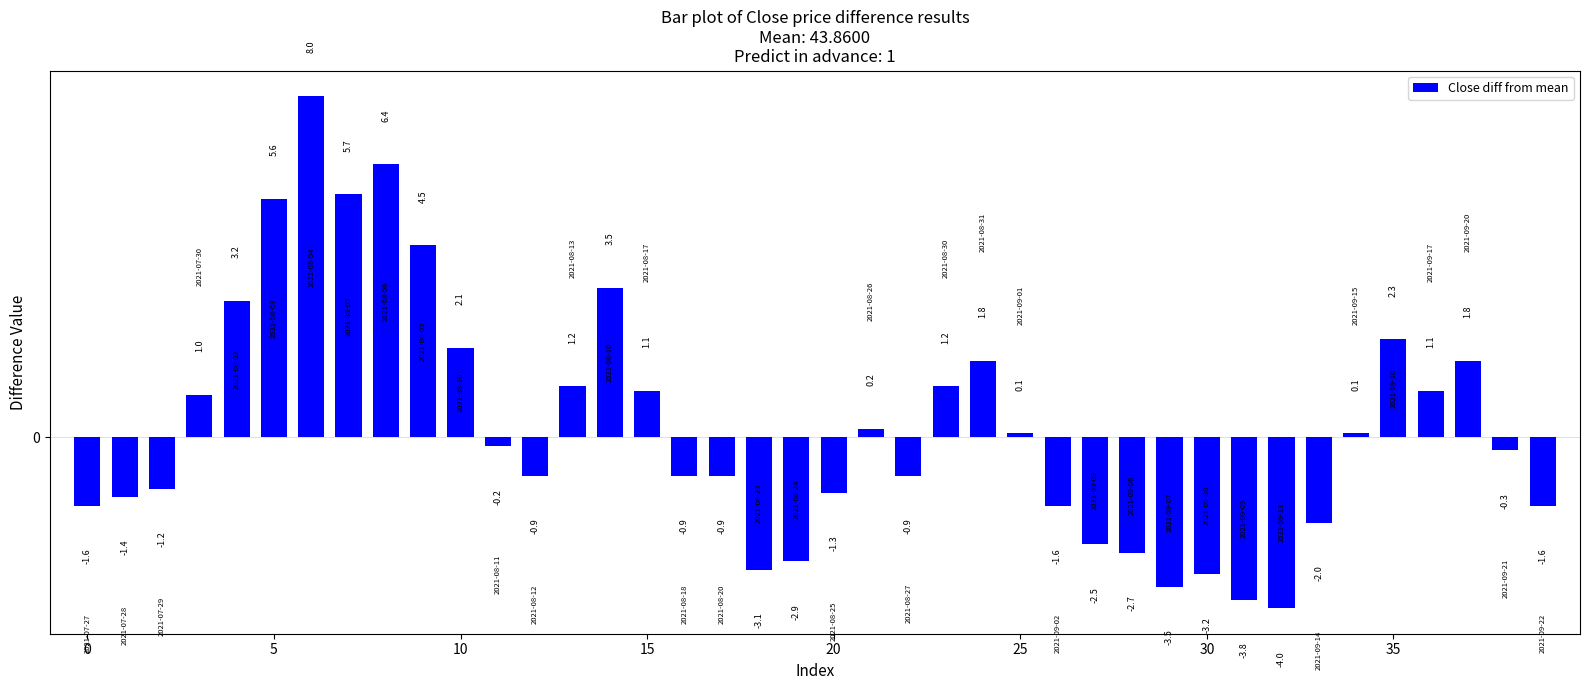

How many data points are less than 0?

21